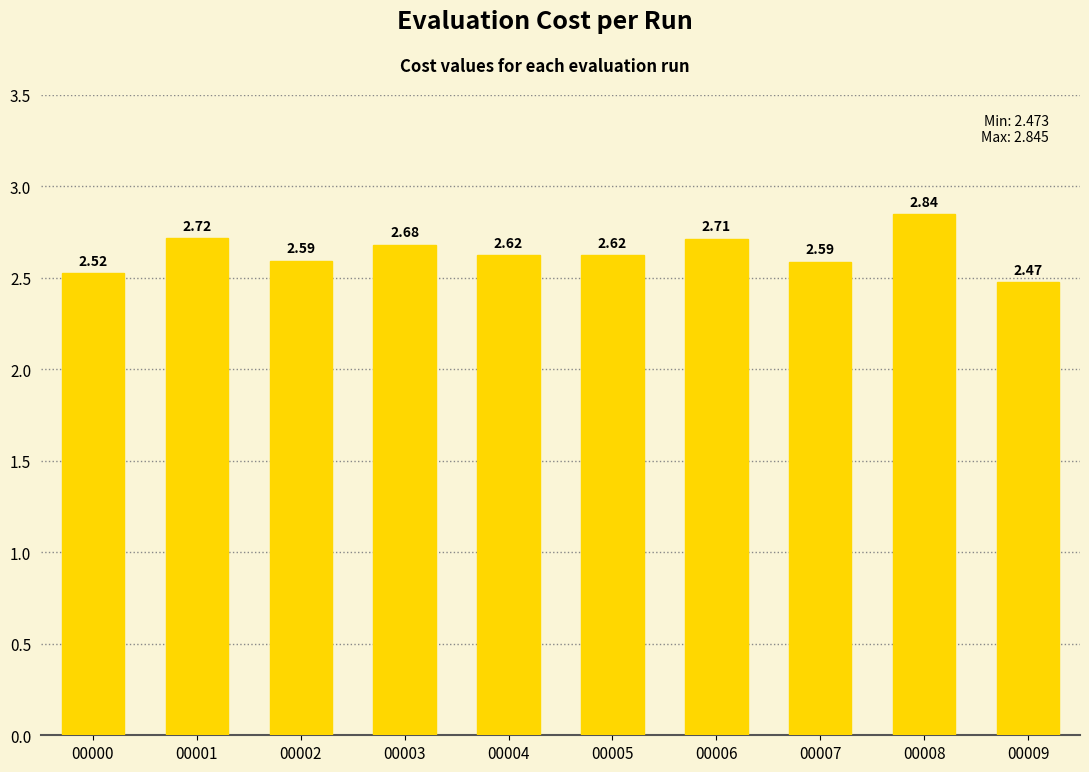

What is the sum of all values?

26.4